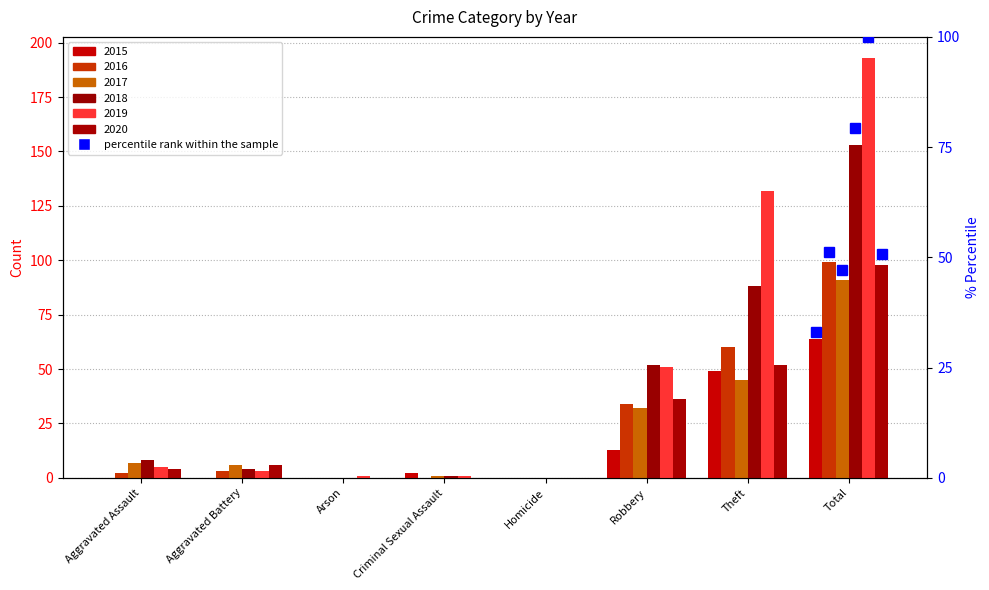

At which label does 2015 first exceed 2?

Robbery